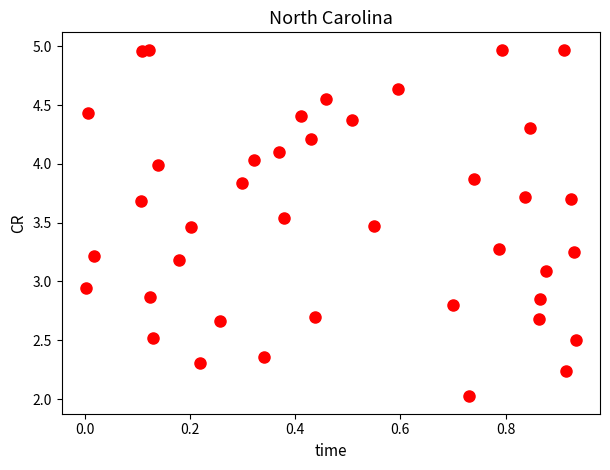

What is the range of X values (max minus min)?

0.9